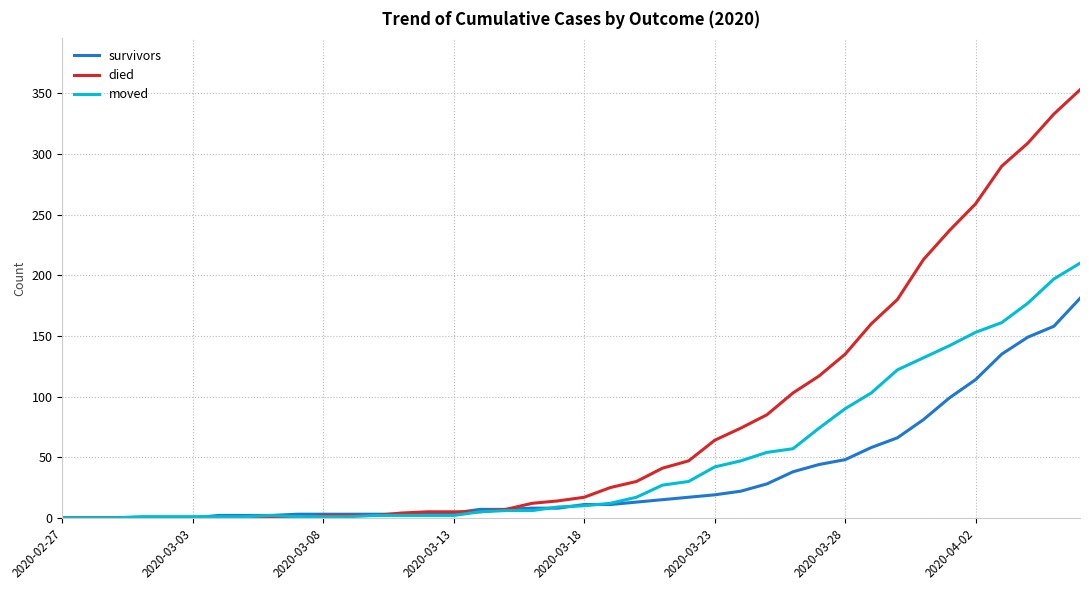

Which series has the largest range (max minus min)?

died